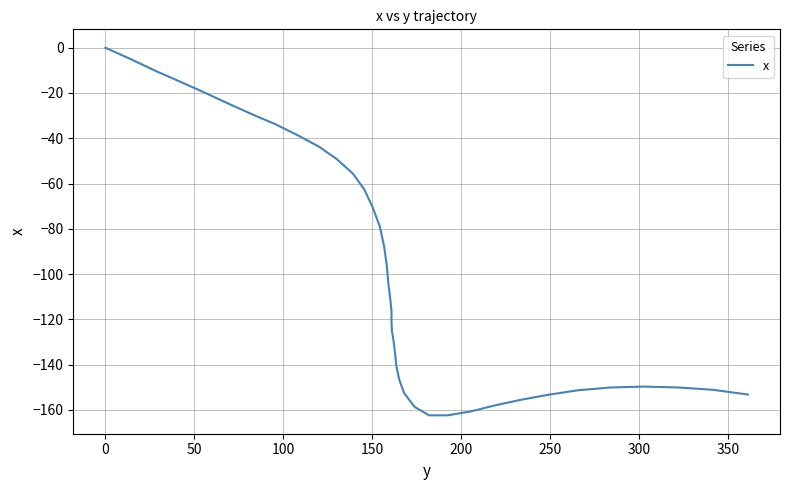

Count the number of data series in this chart.

1